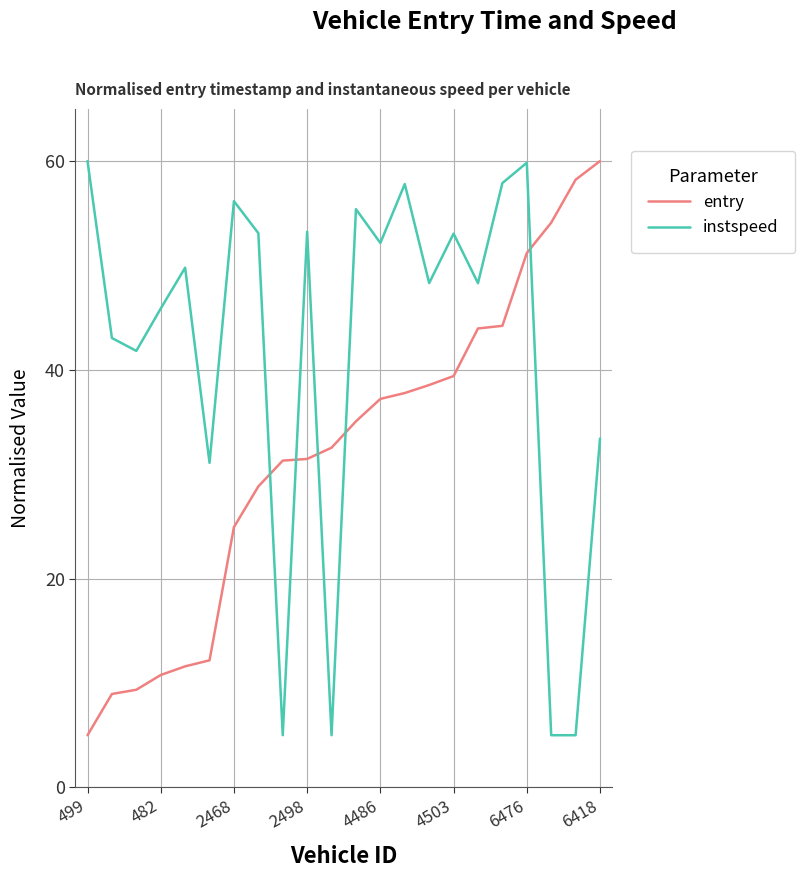

After their last crossing, which series has the higher values: instspeed or entry?

entry